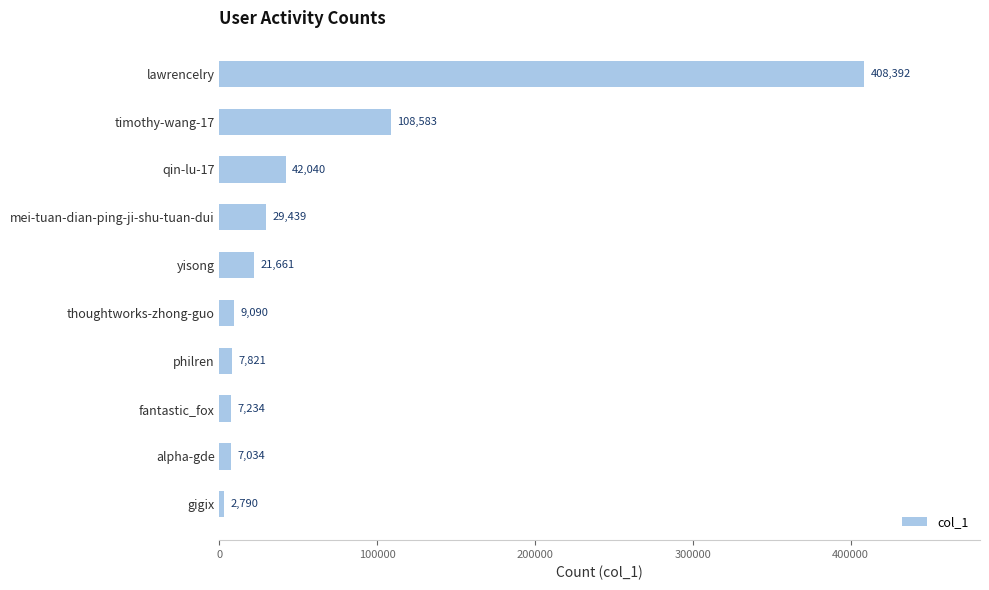

What is the sum of all values?

644084